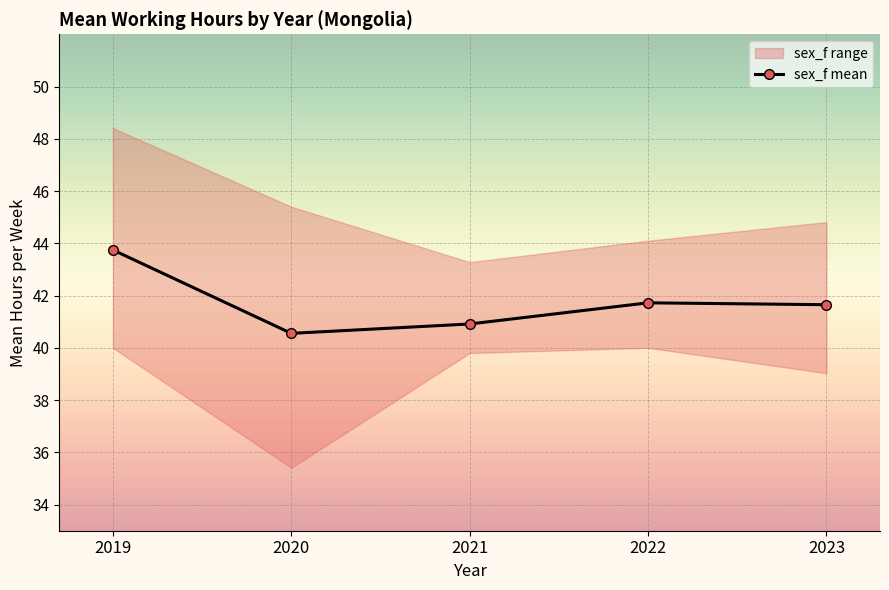

Where is the data nearest to the value 42?

2022